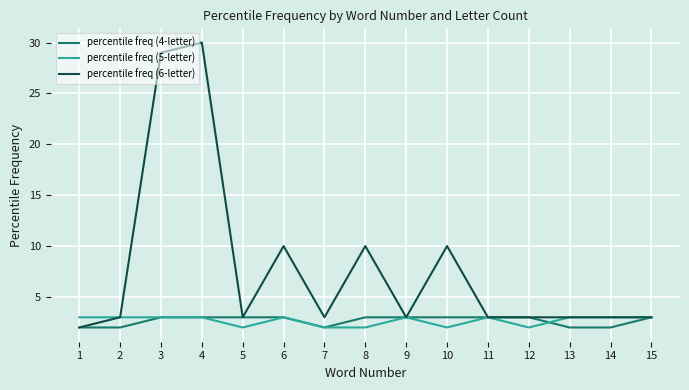

Read the percentile freq (4-letter) value at 5.

3